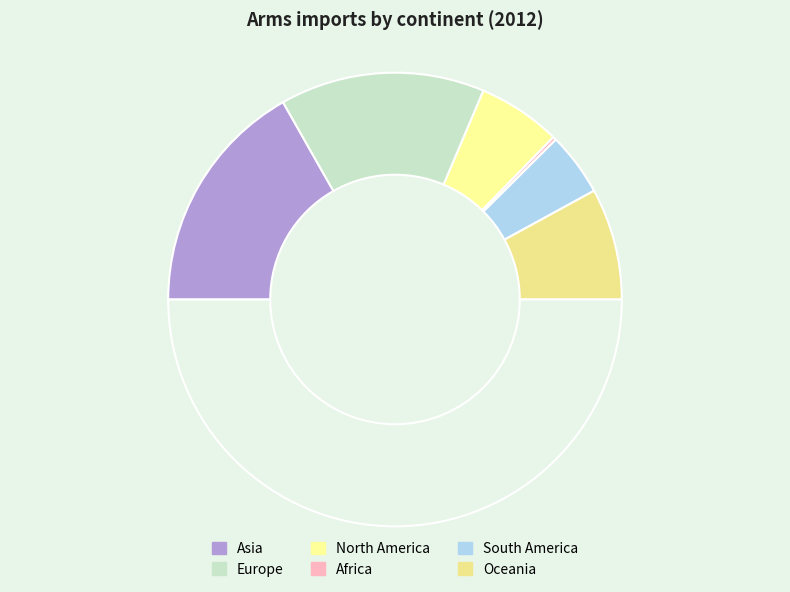

Count the number of slices in the pie.

6